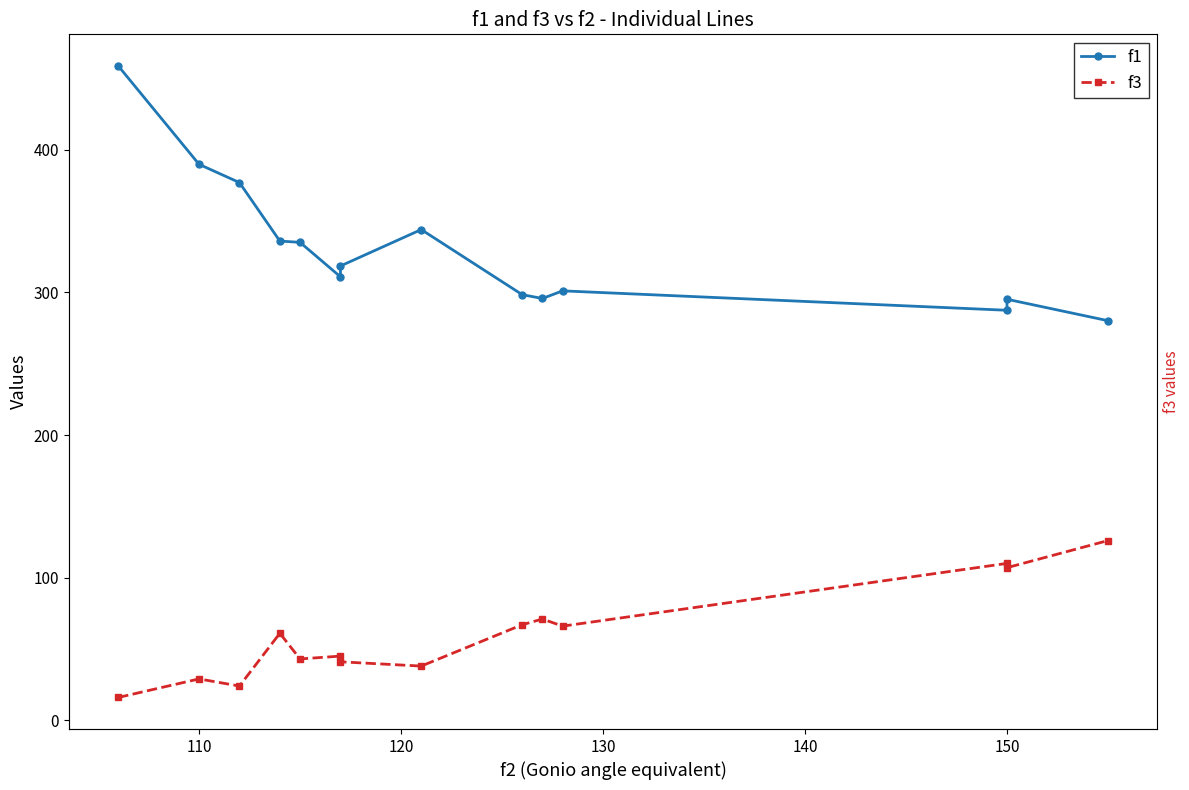

Reading left to right, transcribe all the data shown in this chart.

f1: 458.8	389.8	377.0	336.0	335.1	310.9	318.5	344.1	298.4	295.7	301.1	287.5	295.2	280.2
f3: 16.0	29.0	24.0	61.0	43.0	45.0	41.0	38.0	67.0	71.0	66.0	110.0	107.0	126.0